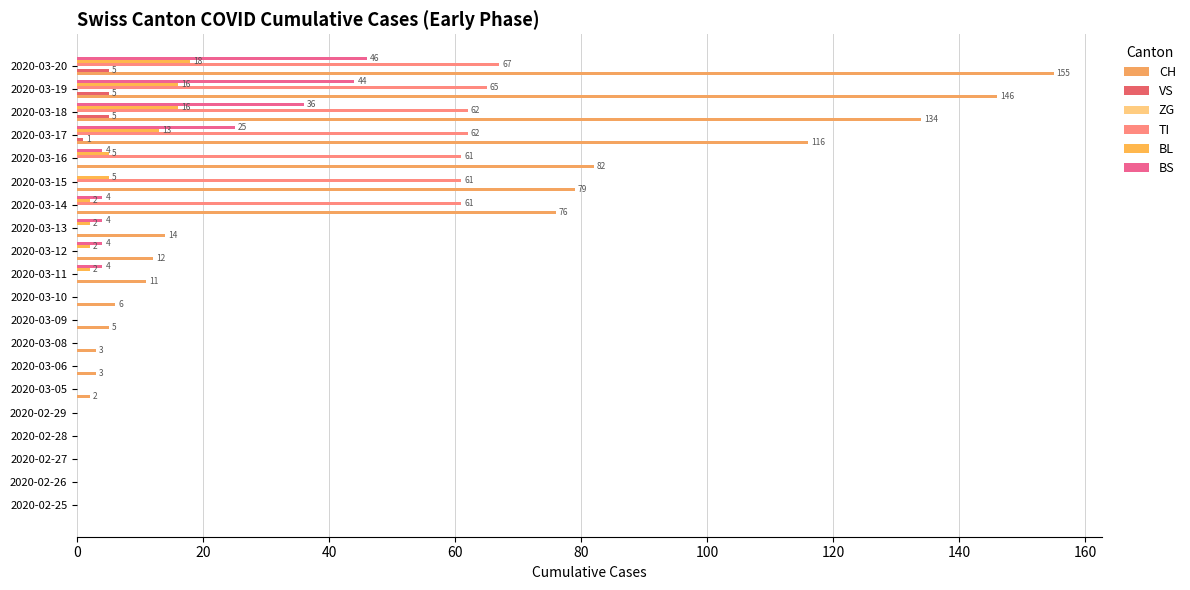

How many categories are shown in the chart?

20